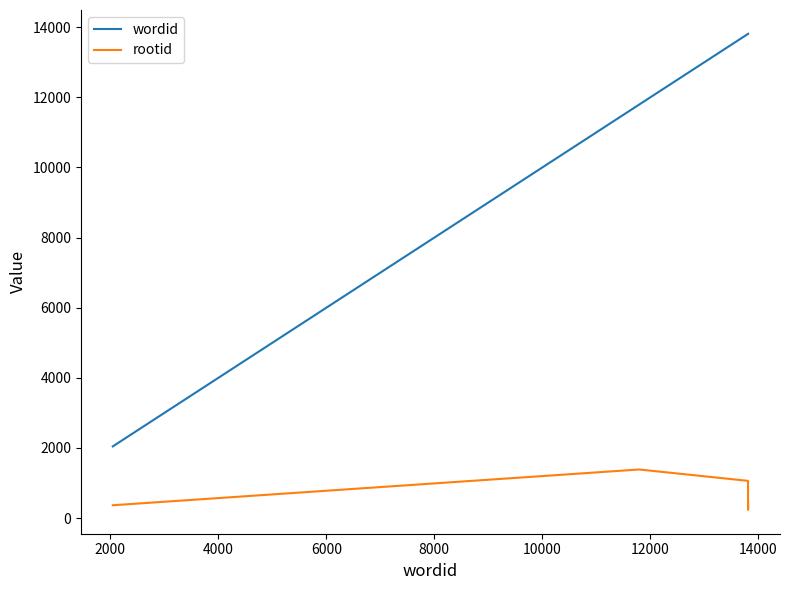

Does the chart display data point markers on the line(s)?

No